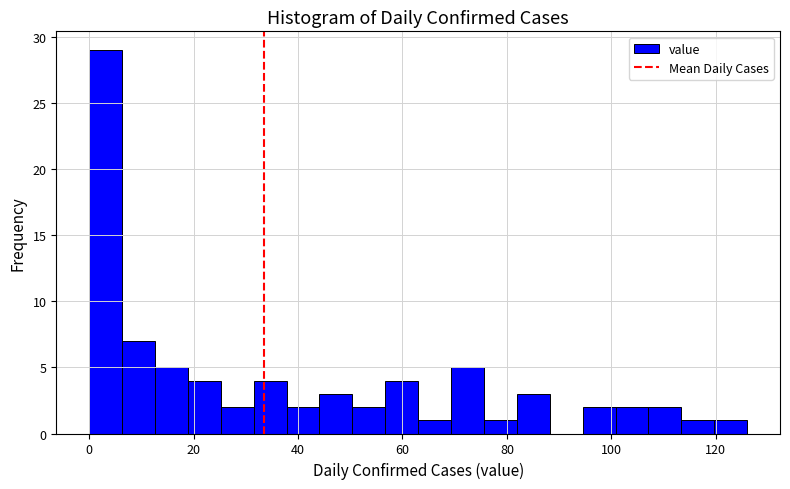

Read against the x-axis, roughly where is the centre of the tallest bar?

4